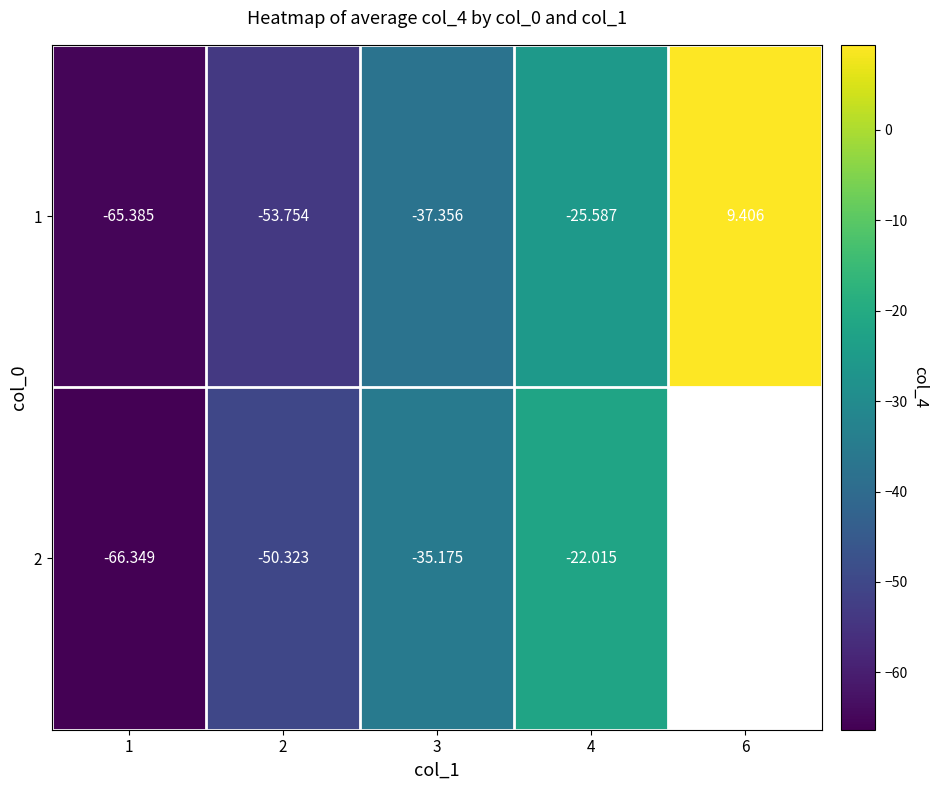

Which label corresponds to the smallest value in the chart?

1